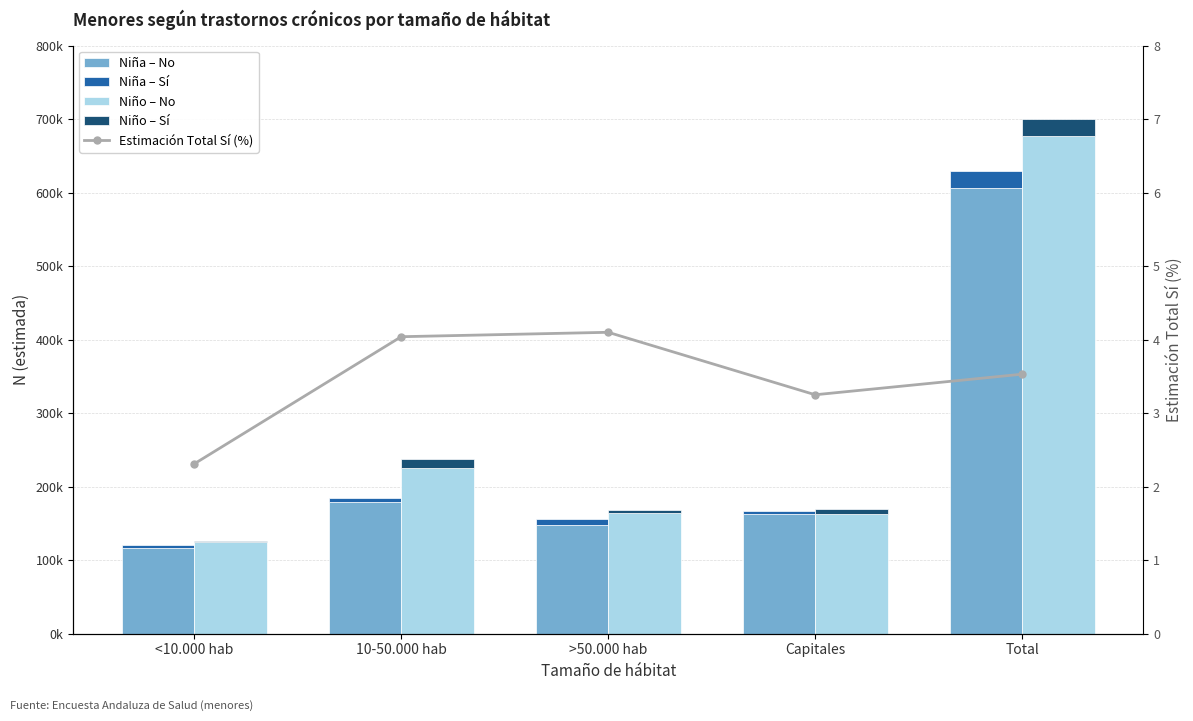

At how many categories does at least one series exceed 527129?

1